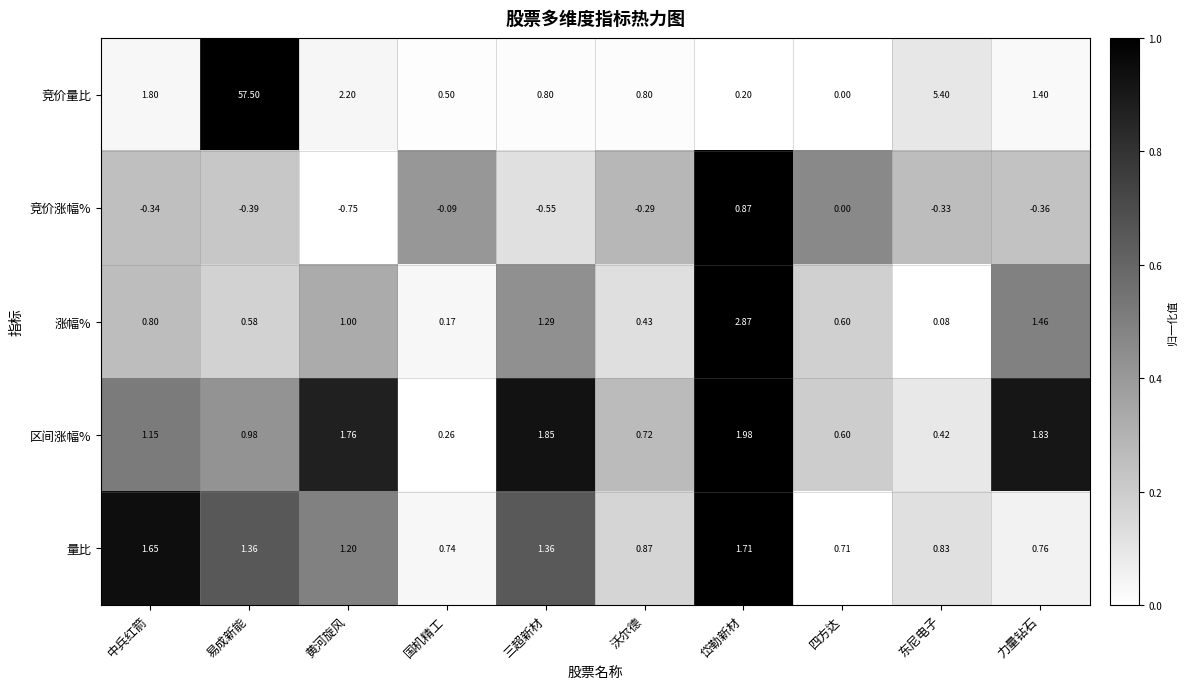

List the series in order of their peak value, highest first.

竞价量比, 涨幅%, 区间涨幅%, 量比, 竞价涨幅%